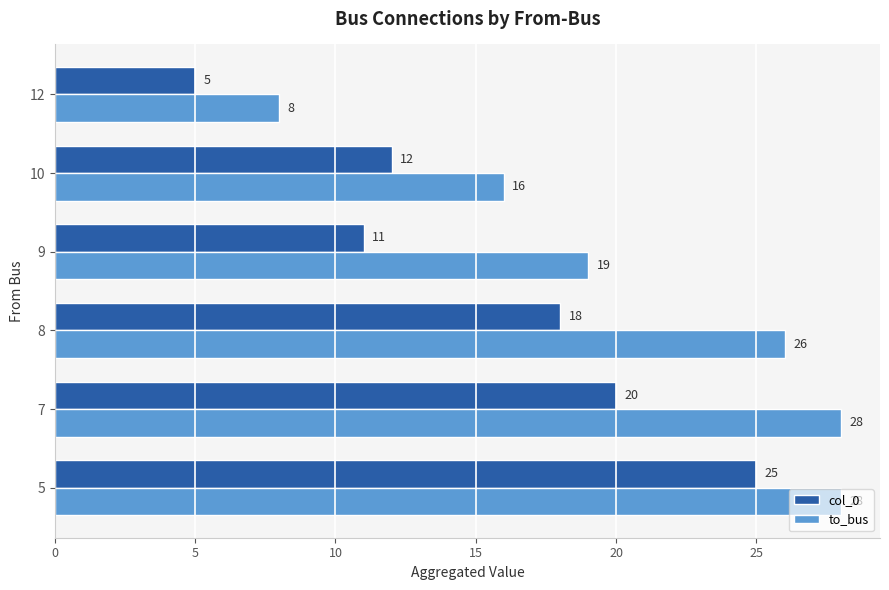

What is the spread (max minus min) of values at 10?

4